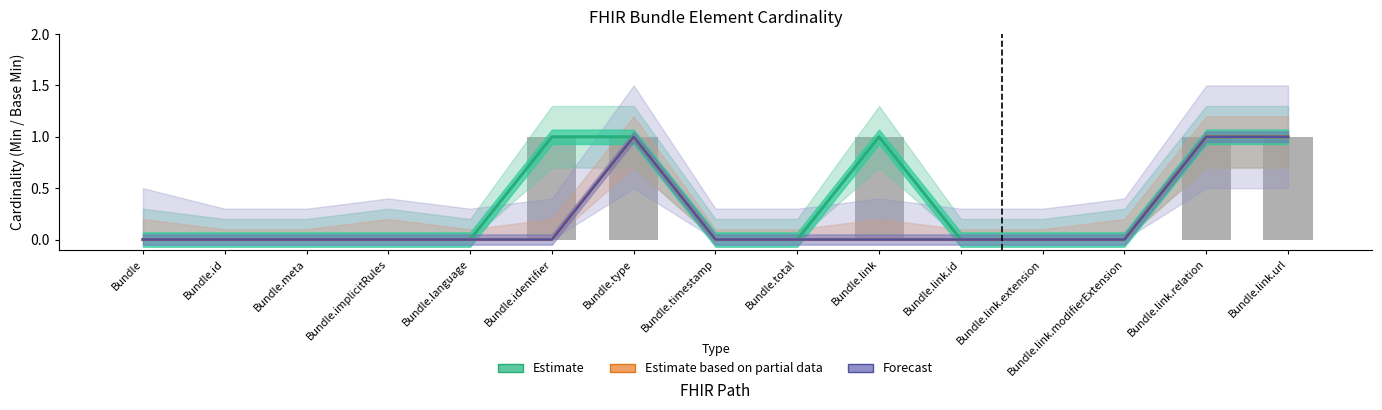

At which label is Estimate based on partial data closest to 0?

Bundle